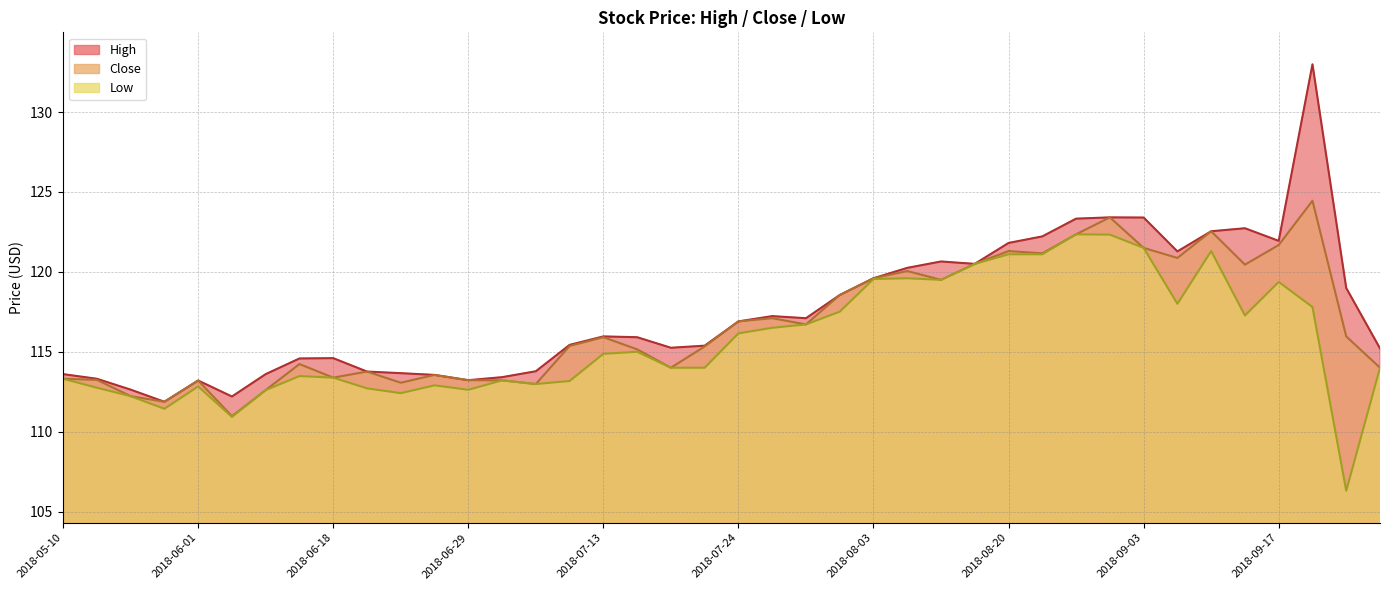

What is the difference between the second highest and second lowest values in the Low series?

11.4